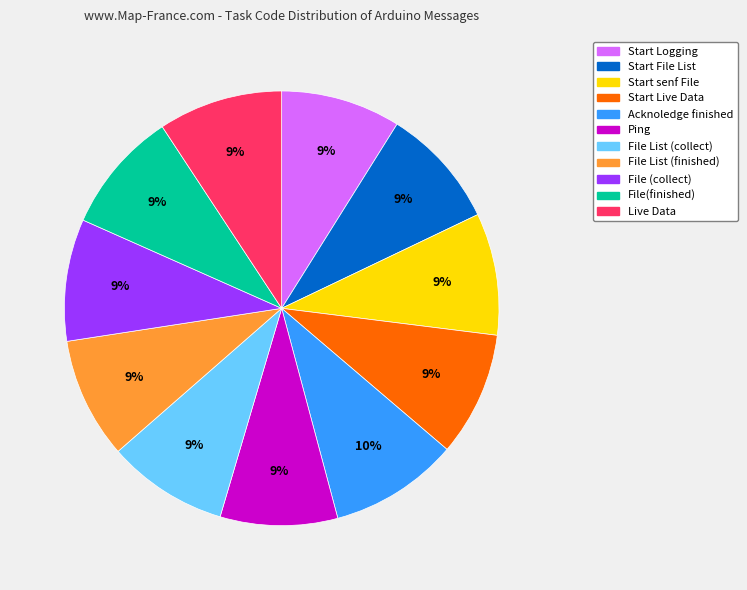

To the nearest percent, what portion does Start senf File represent?

9%